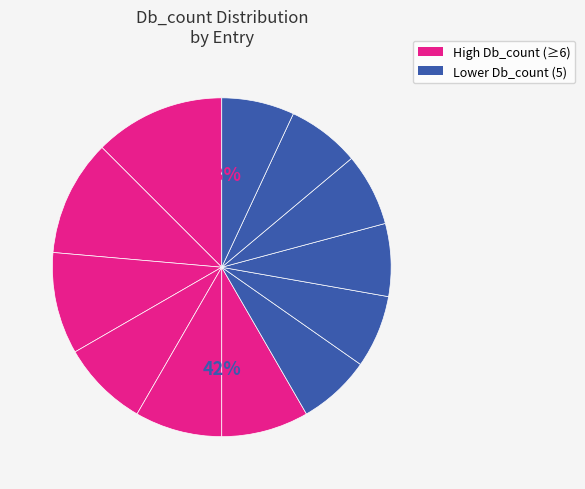

To the nearest percent, what portion does D3ZEM8_RAT represent?

8%